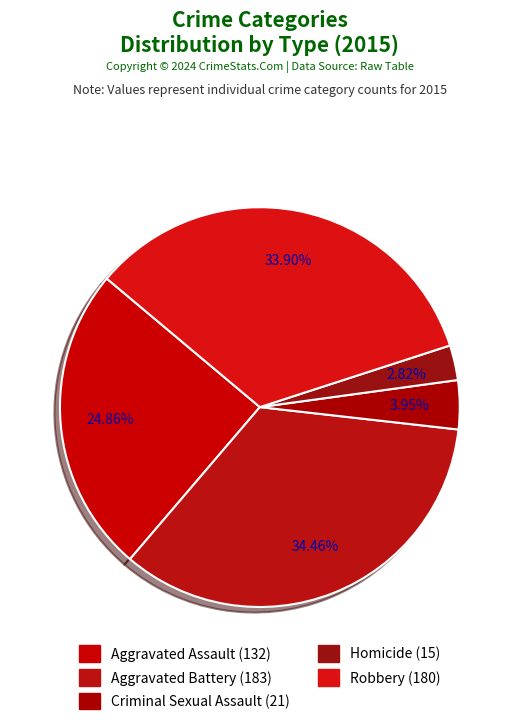

What is the smallest slice in the pie chart?

Homicide